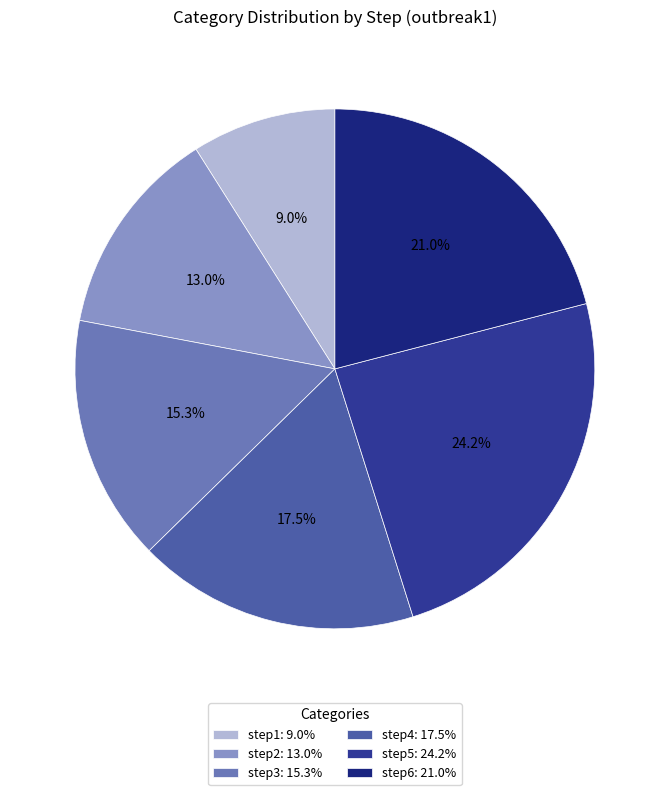

Which has a higher value, step3 or step2?

step3